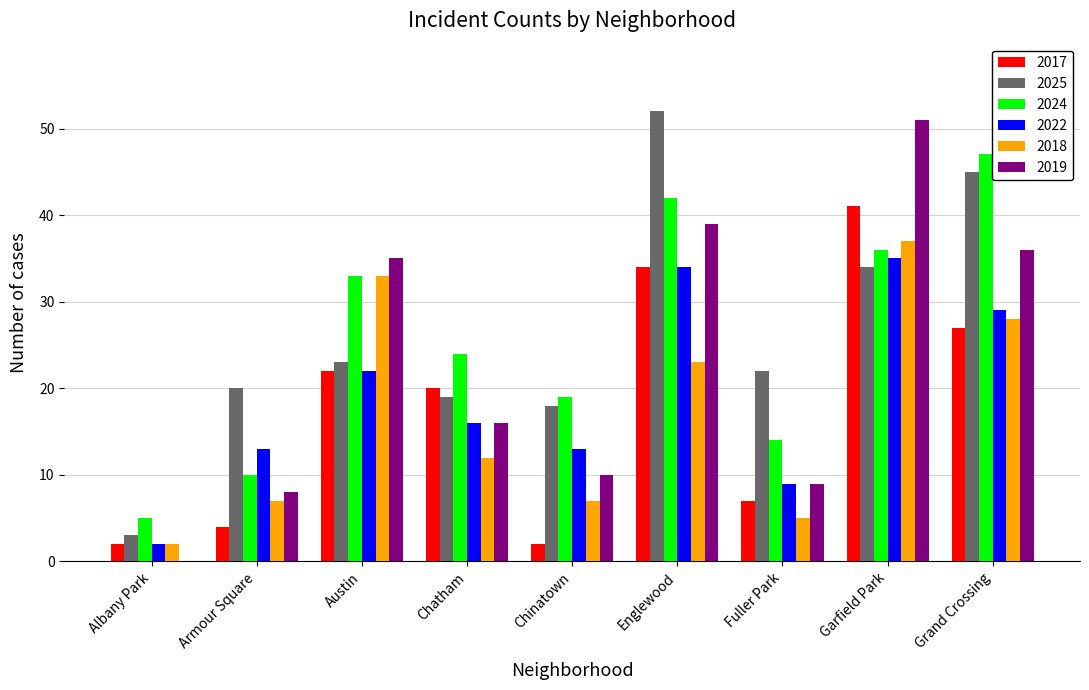

What is the total value across all series at Grand Crossing?

212